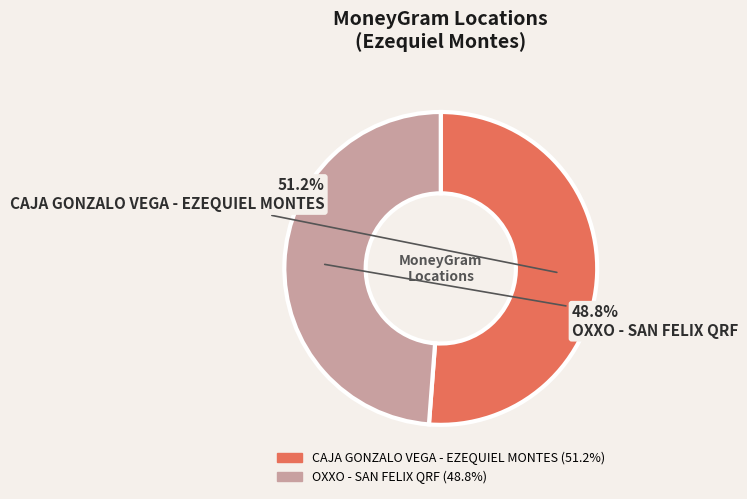

What is the largest slice in the pie chart?

CAJA GONZALO VEGA - EZEQUIEL MONTES